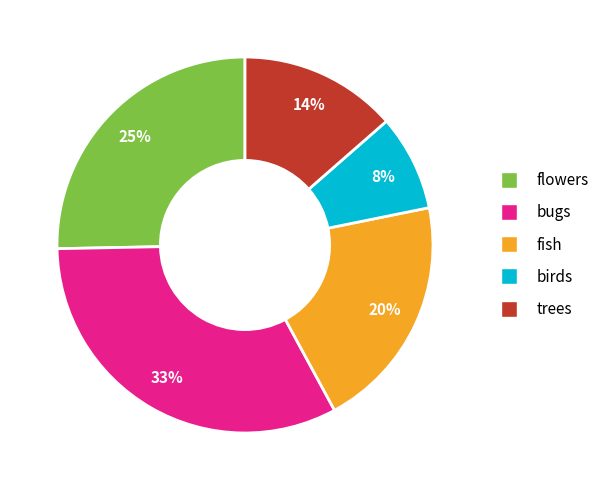

What is the largest slice in the pie chart?

bugs